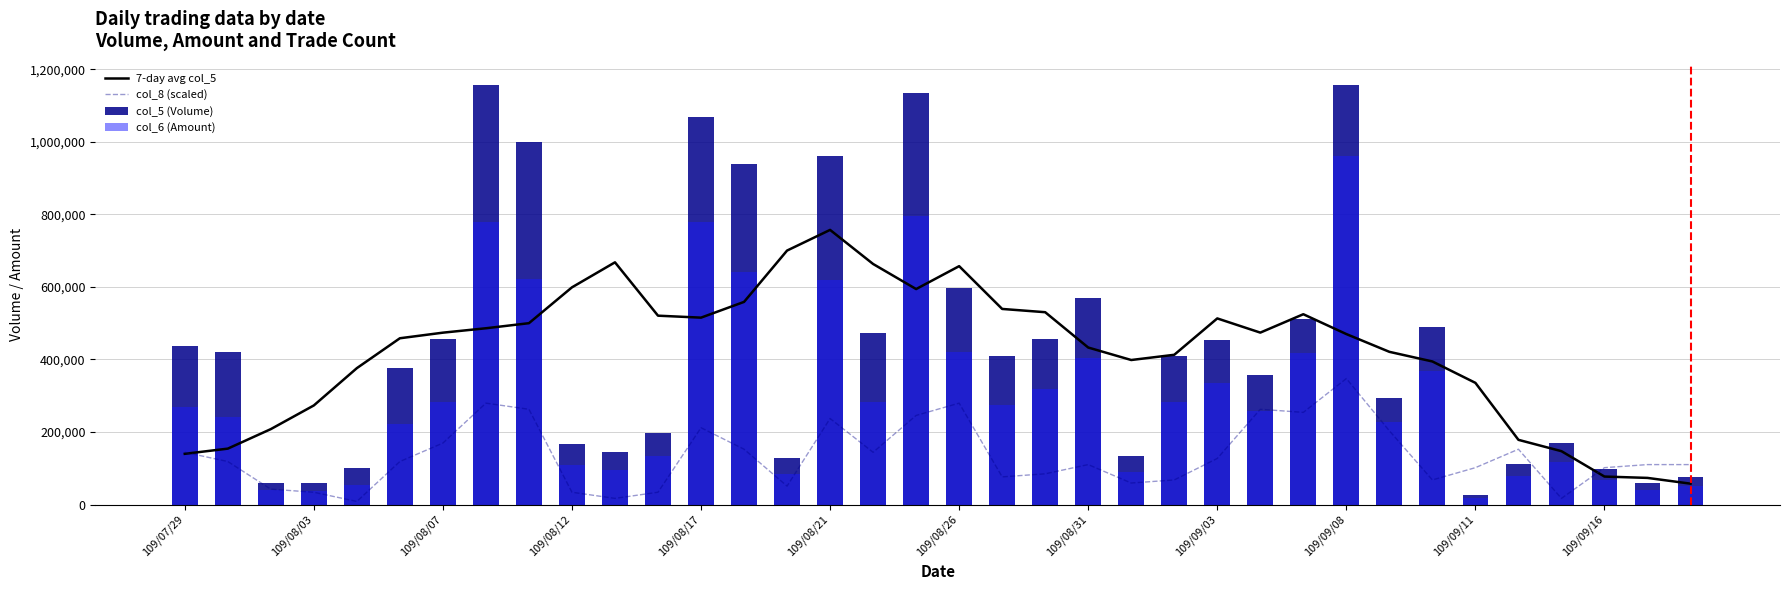

What is the difference between the maximum and minimum values in the 7-day avg col_5 series?

699857.1